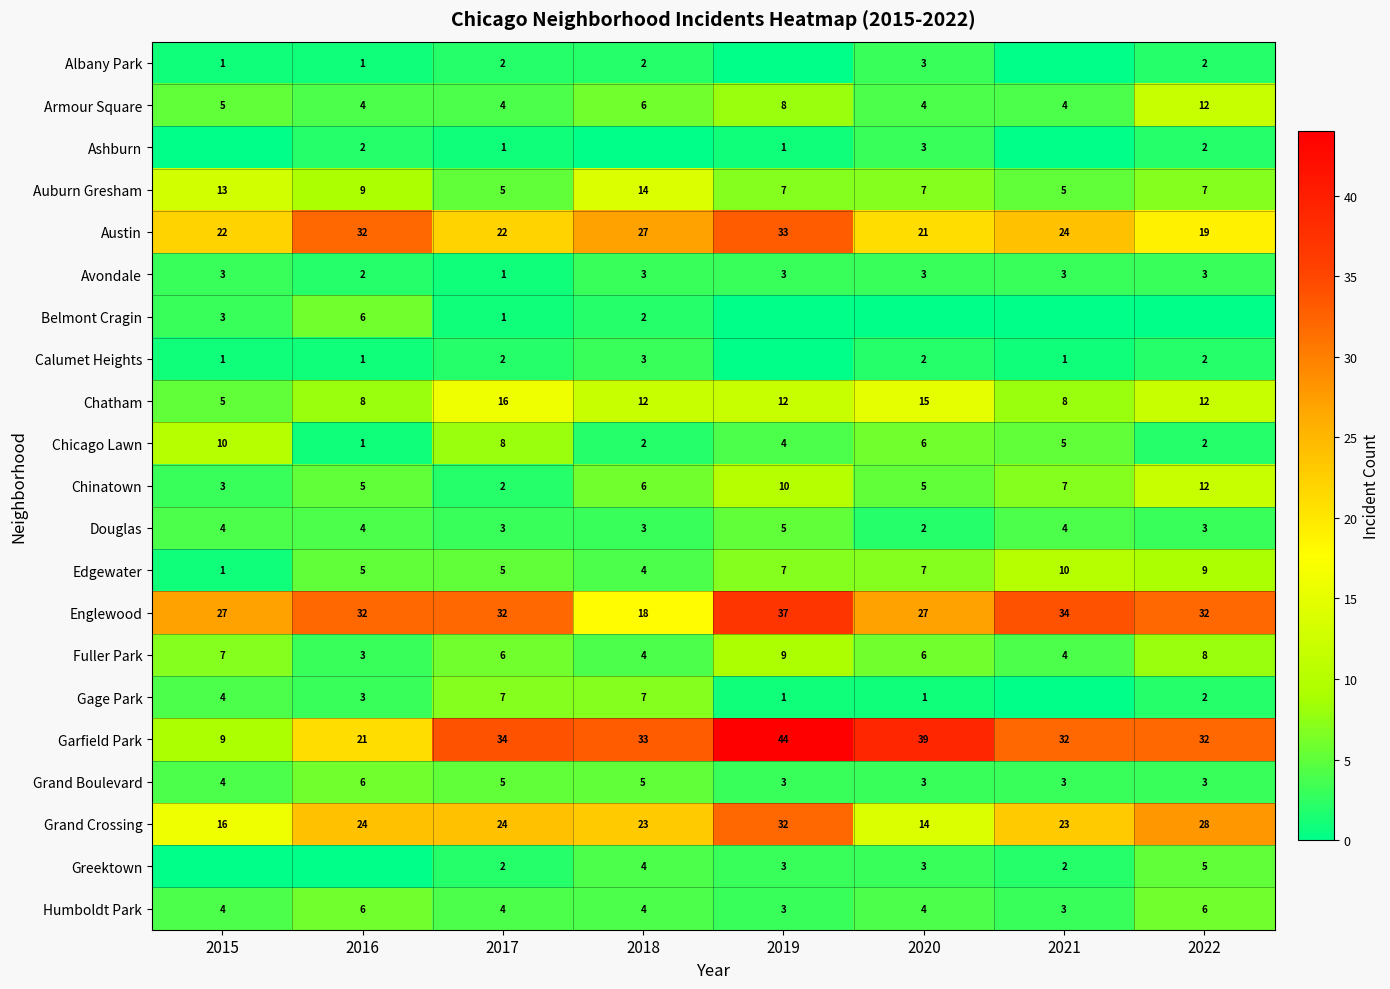

Between 2017 and 2015, which is larger?

2017